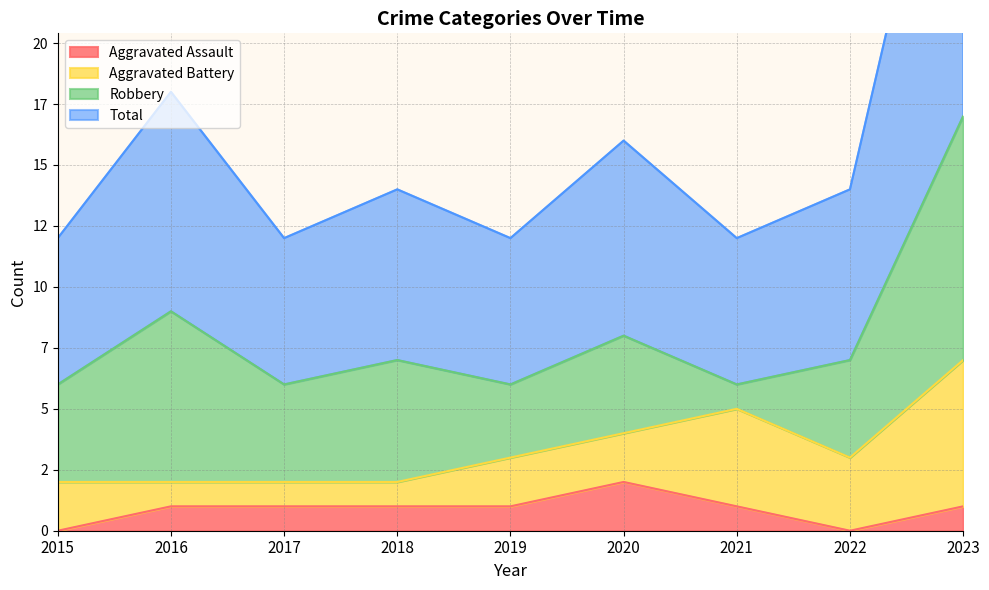

Read the Total value at 2021.

6